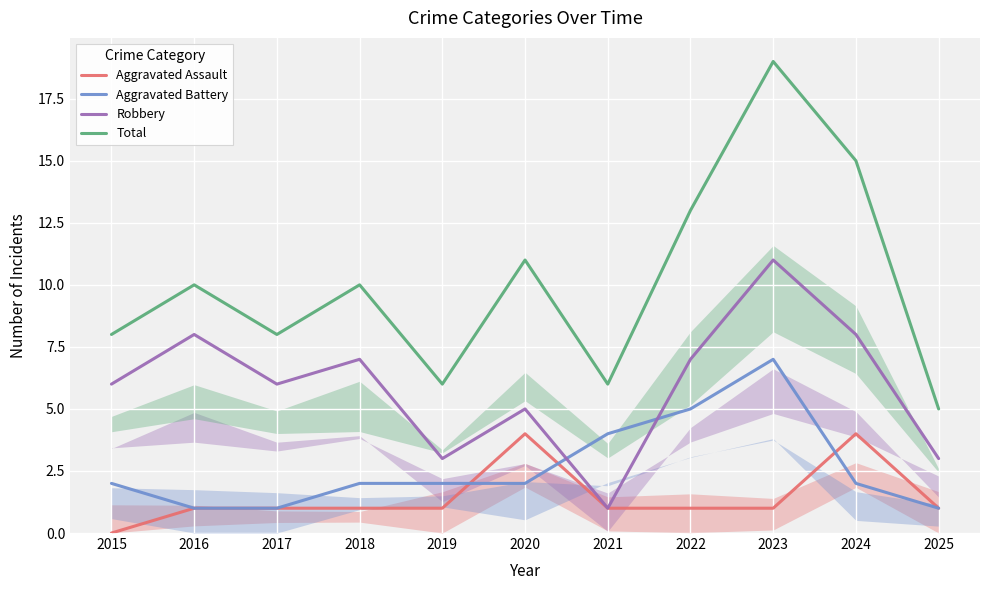

Which series has the widest spread of values?

Total